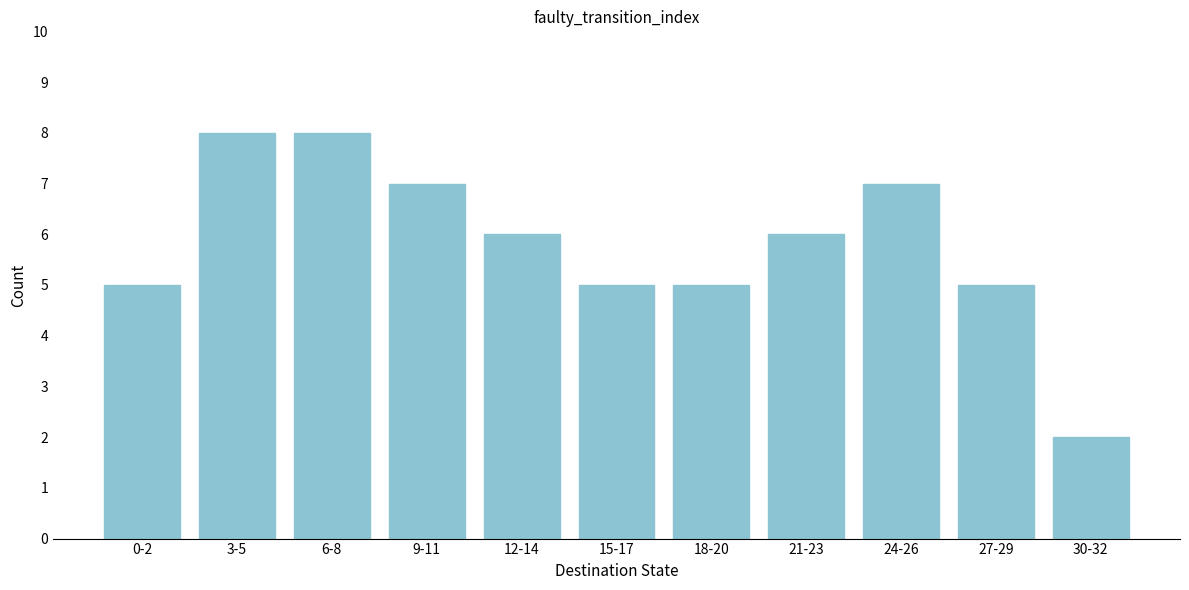

Reading left to right, extract all data points from this chart.

5	8	8	7	6	5	5	6	7	5	2